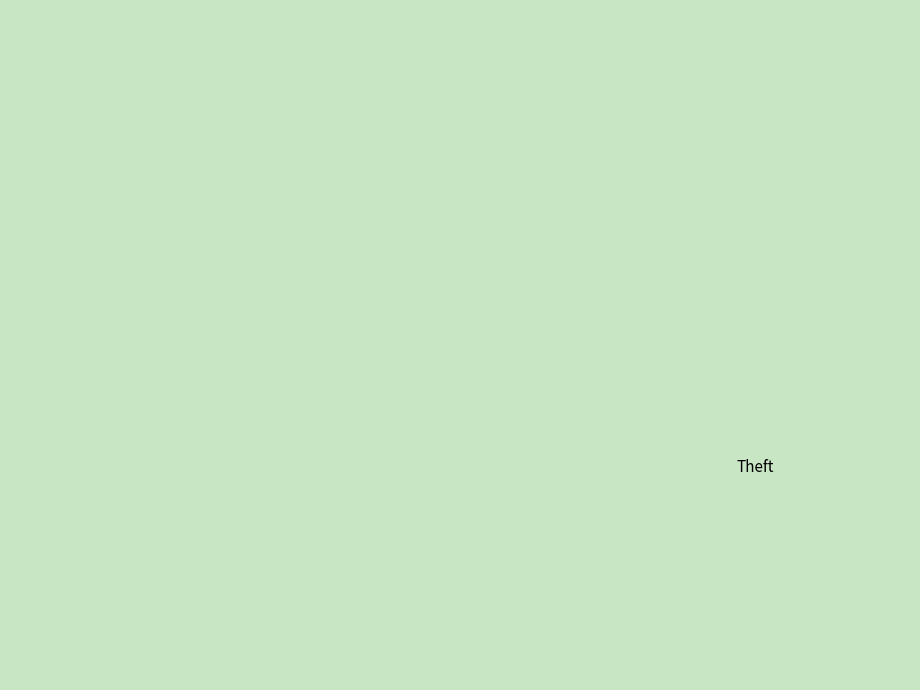

To the nearest percent, what is the combined percentage of Burglary and Theft?

74%